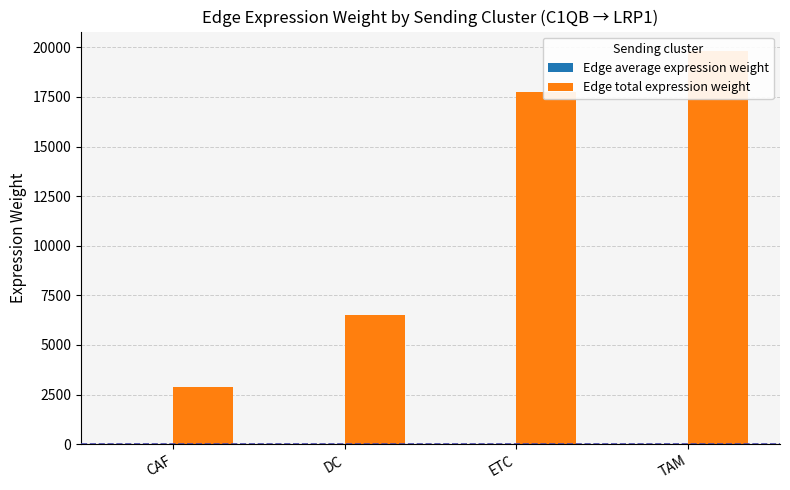

How many categories are shown in the chart?

4